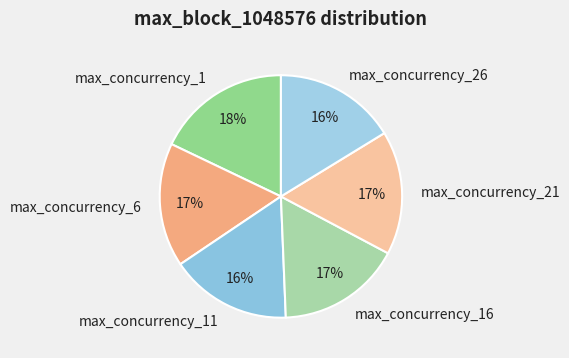

Combined, do max_concurrency_21 and max_concurrency_11 account for over 50%?

No